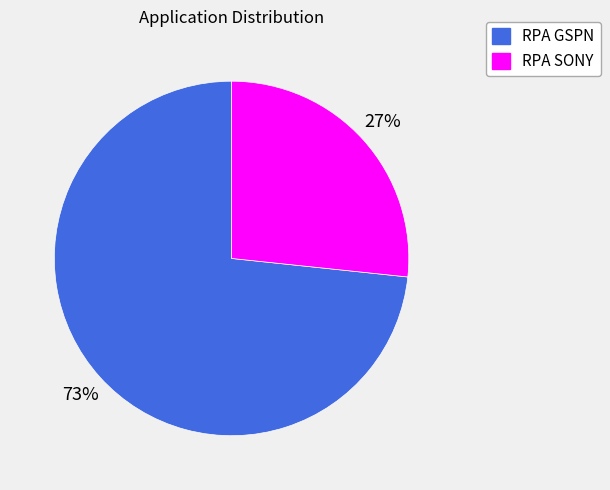

To the nearest percent, what is the average slice percentage?

50%